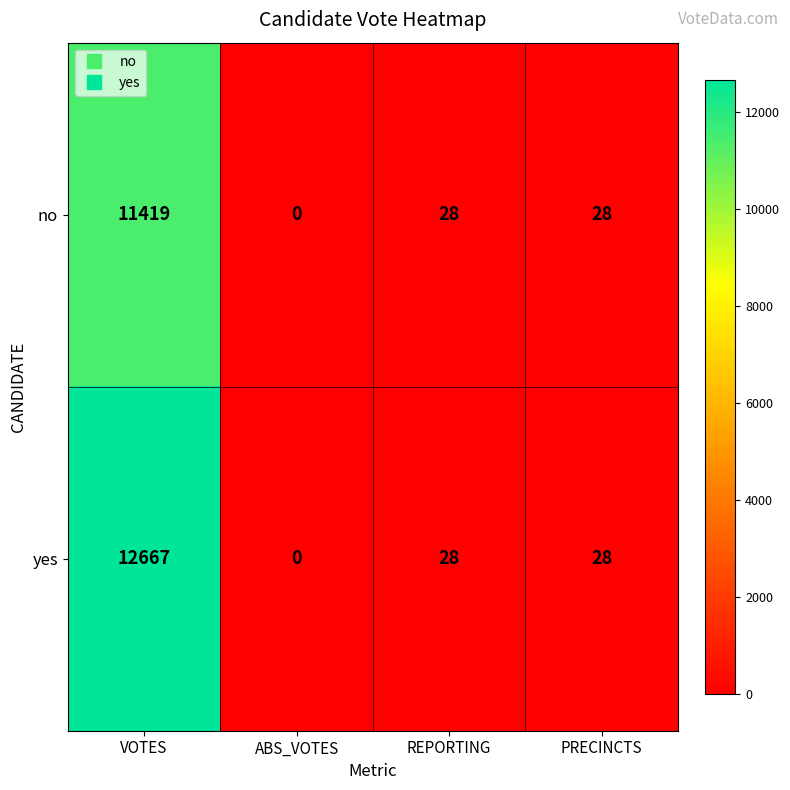

Between VOTES and PRECINCTS, which series saw the biggest shift?

yes